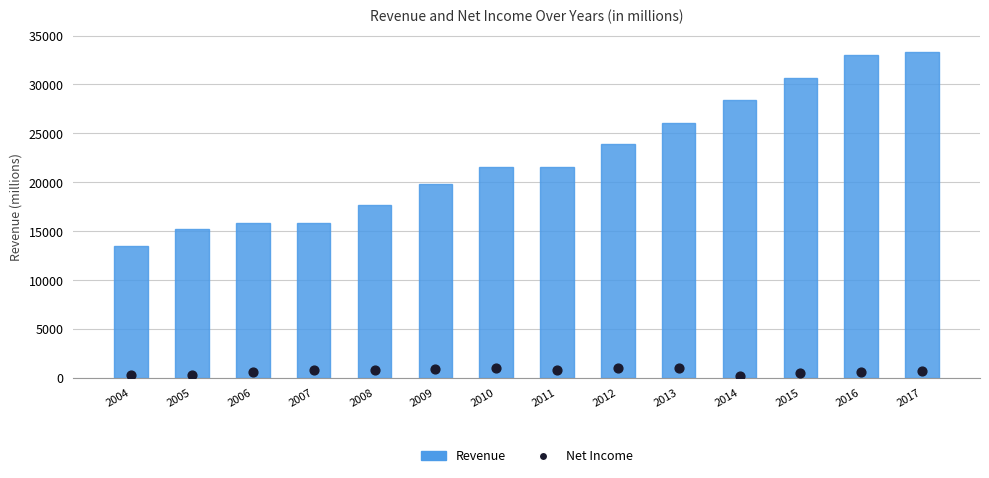

Is the value of Net Income at 2006 greater than the value of Revenue at 2006?

No